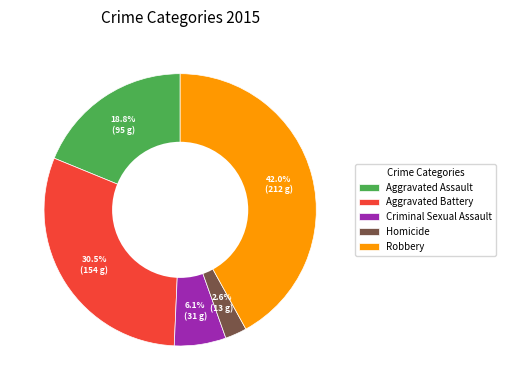

Count the number of slices in the pie.

5